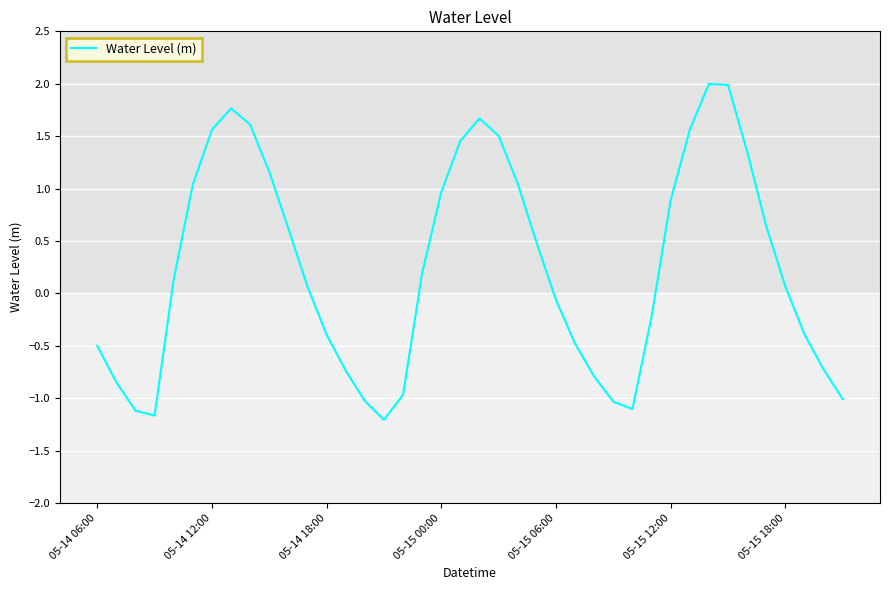

What is the smallest value displayed?

-1.2